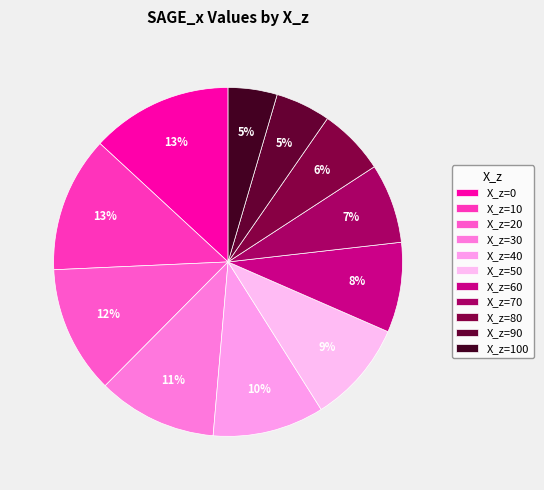

Does X_z=40 account for over 50% of the chart?

No